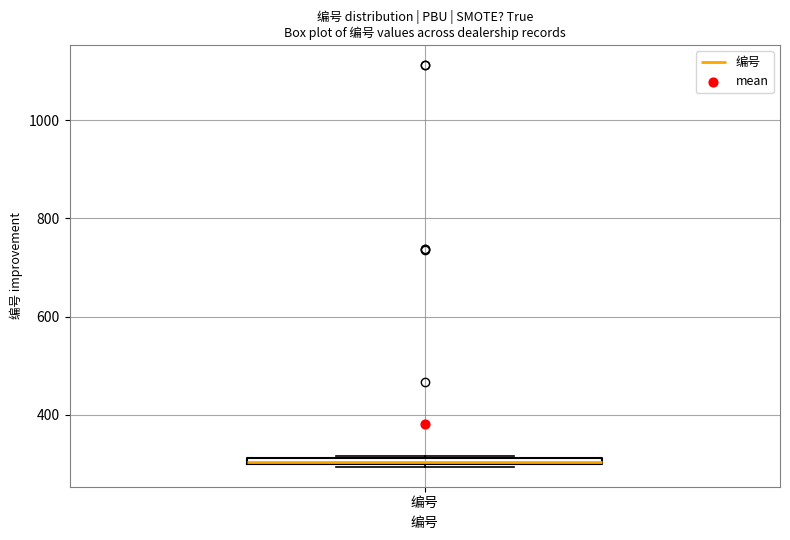

Where is the lower edge of the box for 编号 on the y-axis? The values are not printed on the chart, so give them approximately, as read against the axis.

300